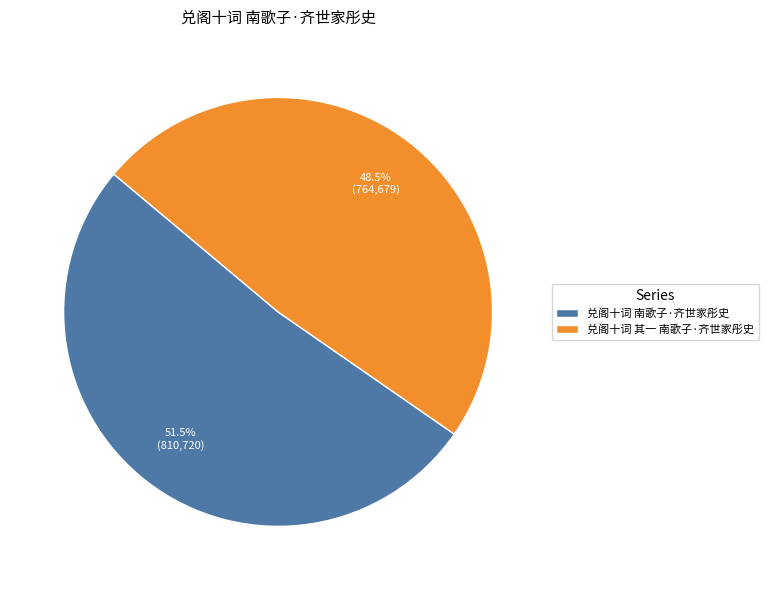

Count the number of slices in the pie.

2